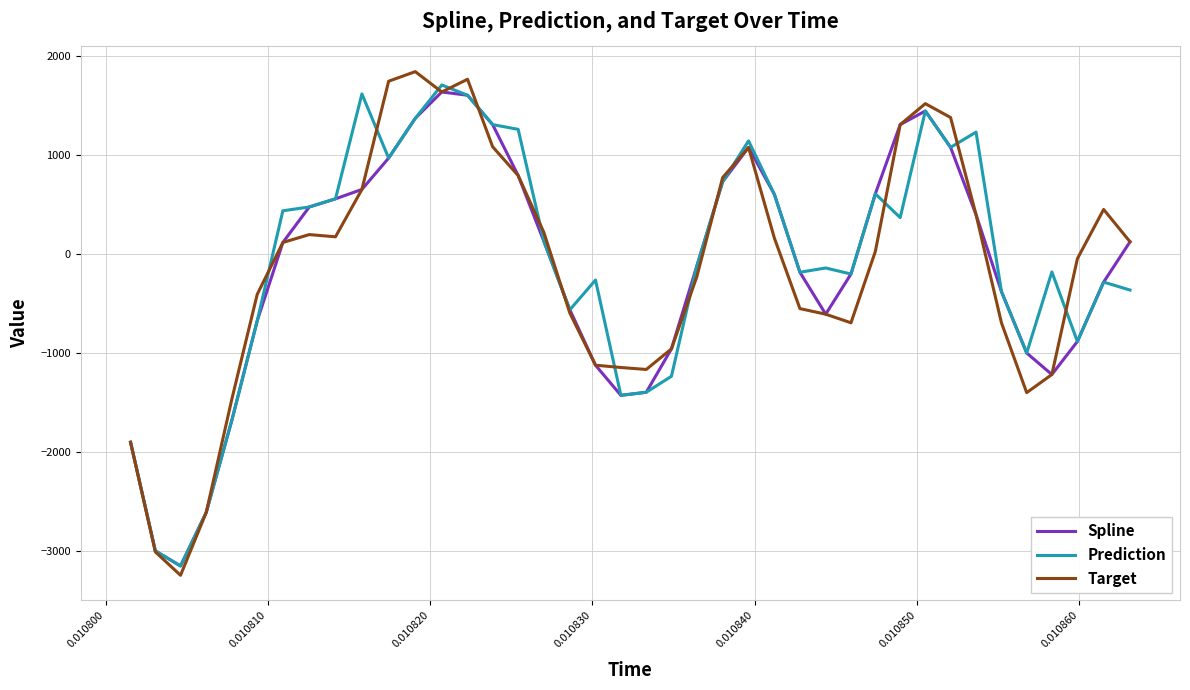

How many lines are shown in the chart?

3